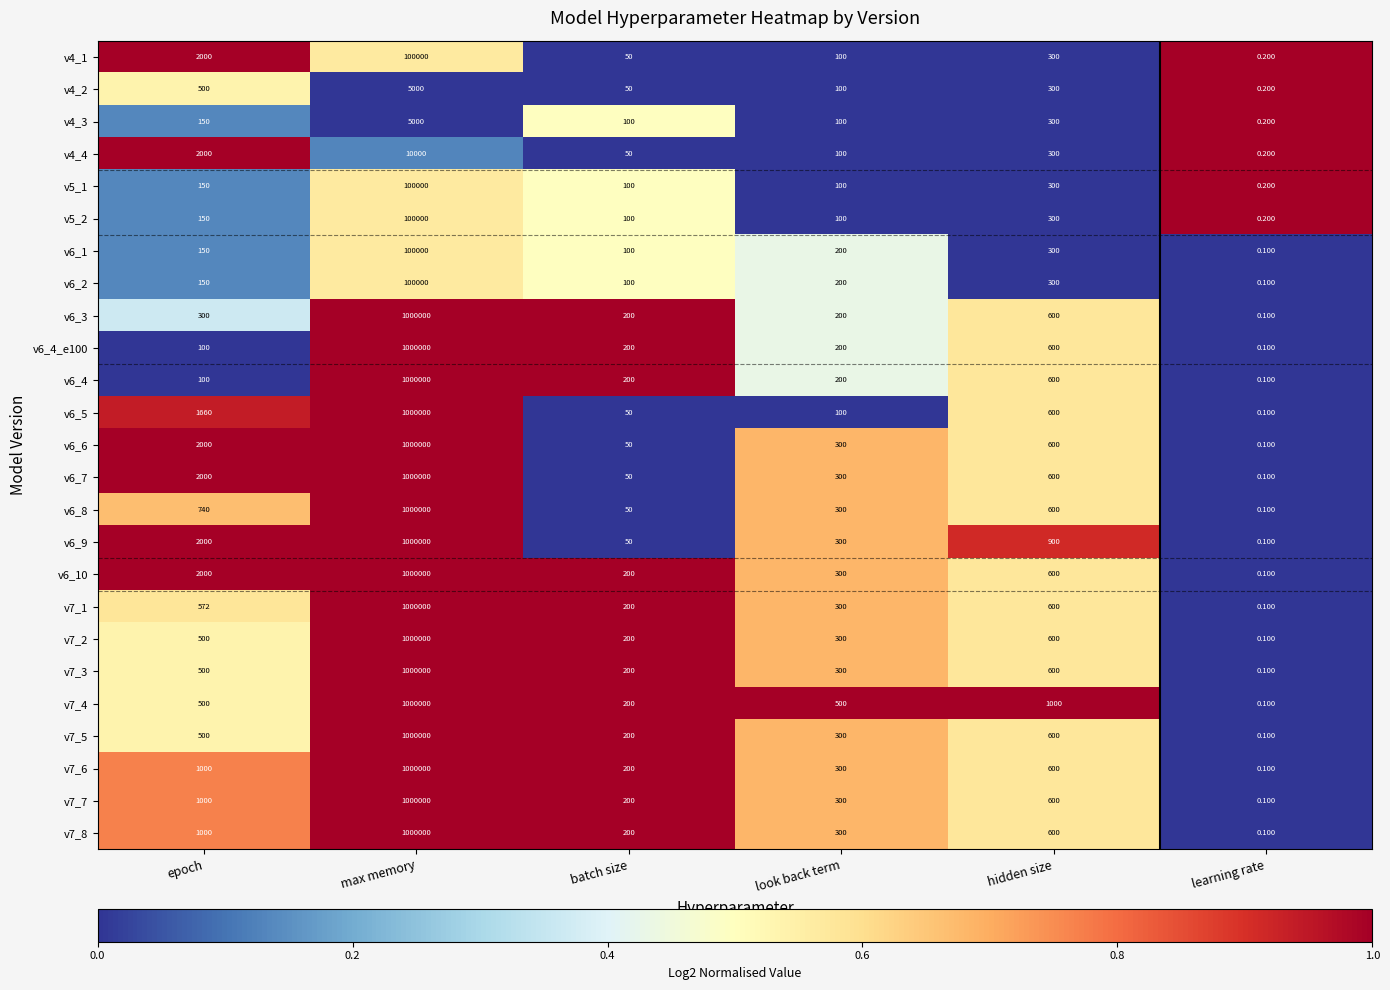

Which category has the lowest value in the v4_2 series?

learning rate